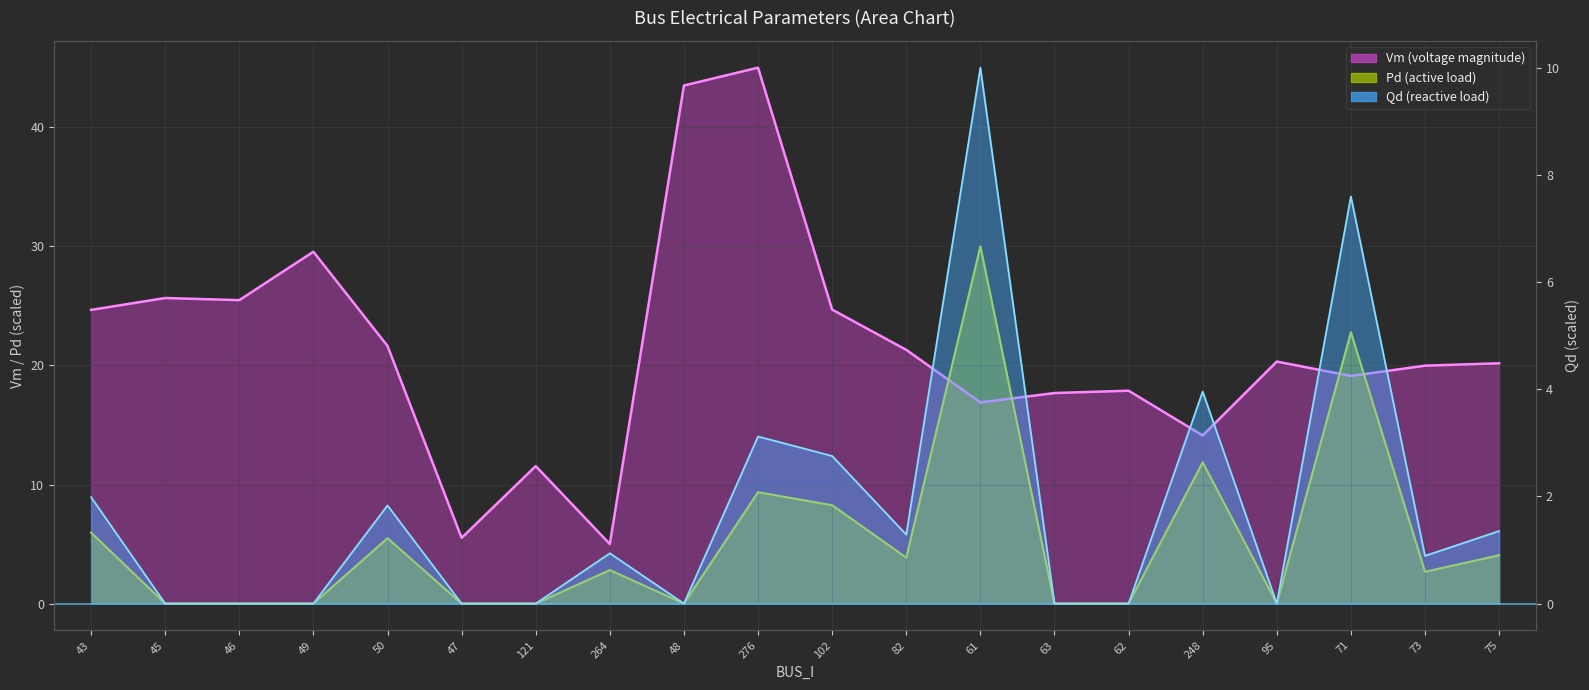

What is the average value of the Vm (line) series?

21.5